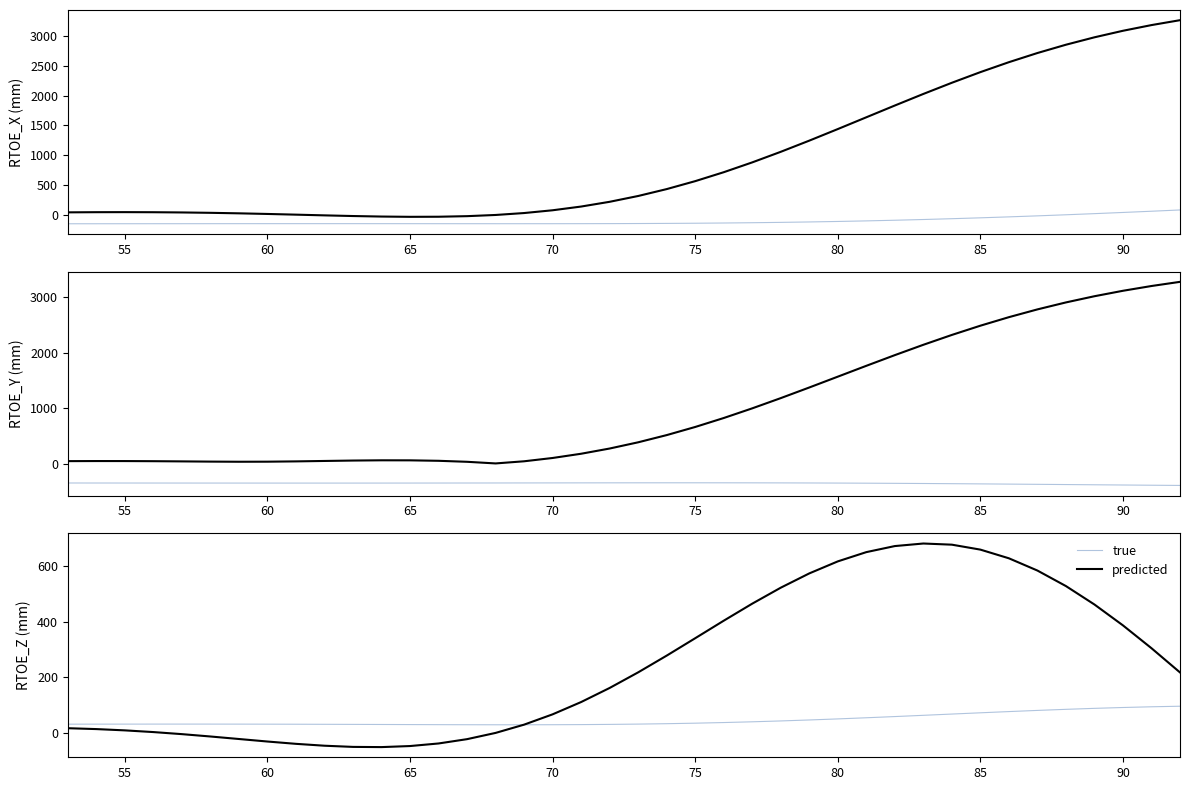

Which series has the widest spread of values?

predicted